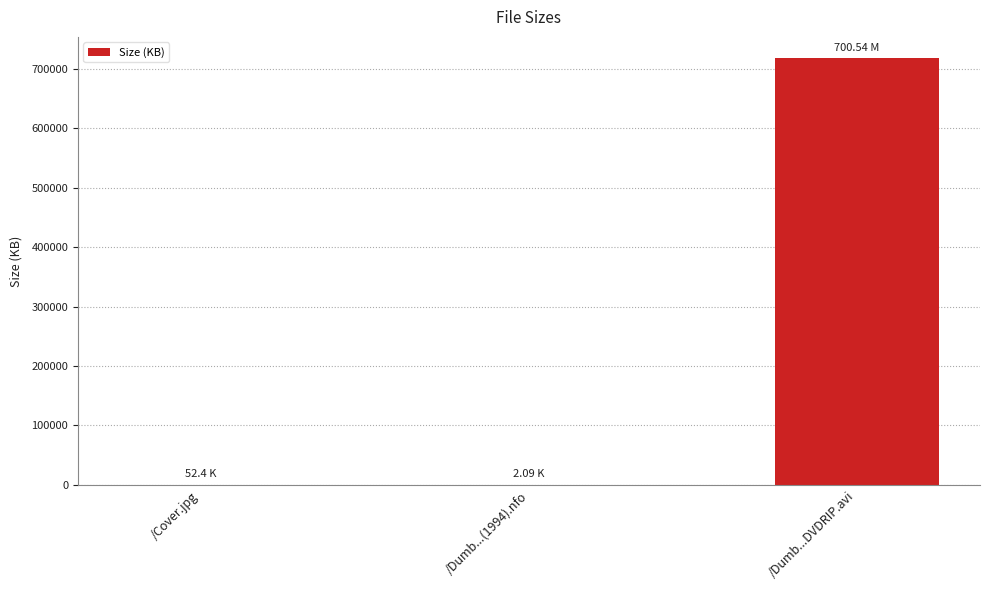

What is the average value?

239135.8